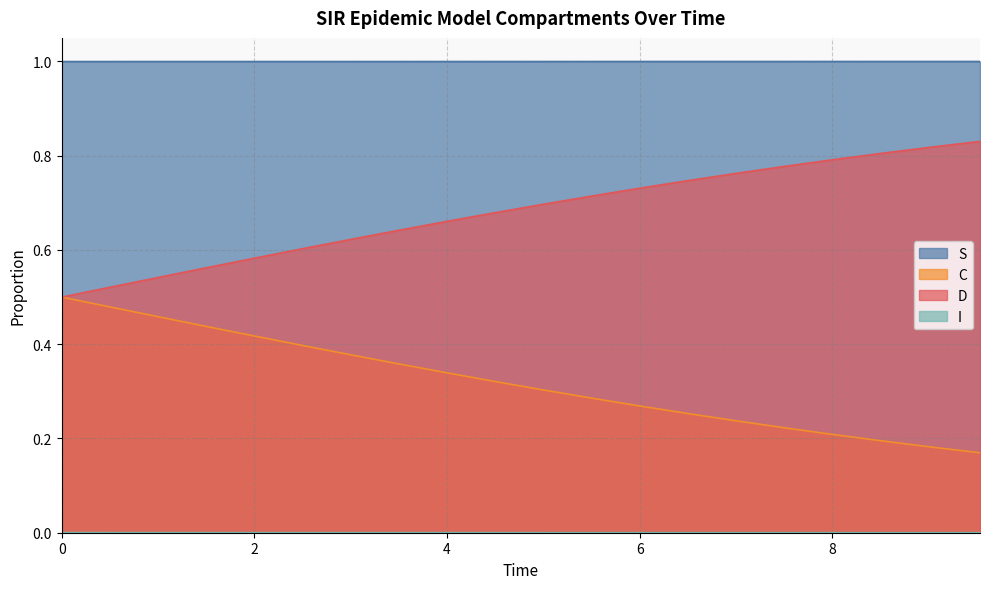

What position from the right is 2.0066889632107023?

16